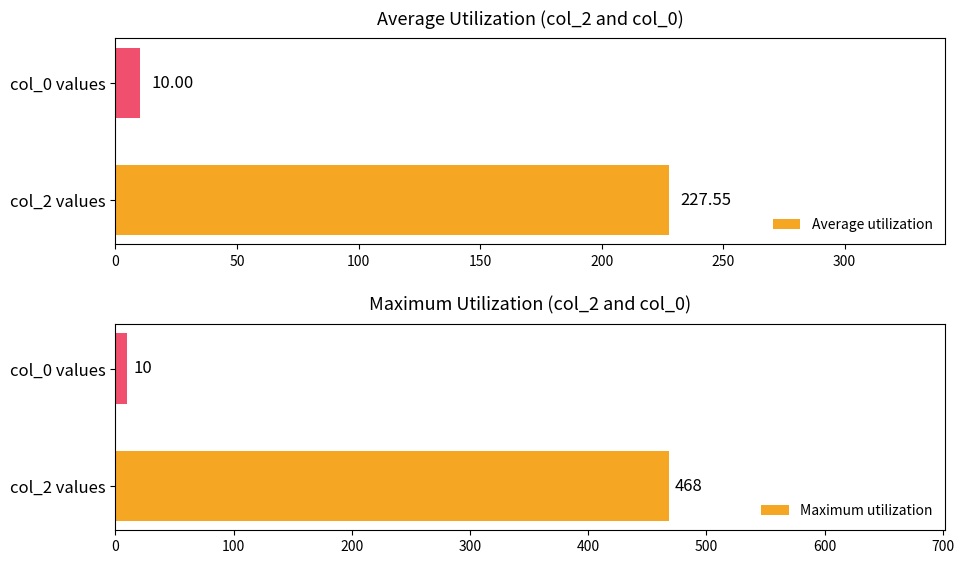

What is the difference between the maximum and minimum values in the Maximum utilization series?

458